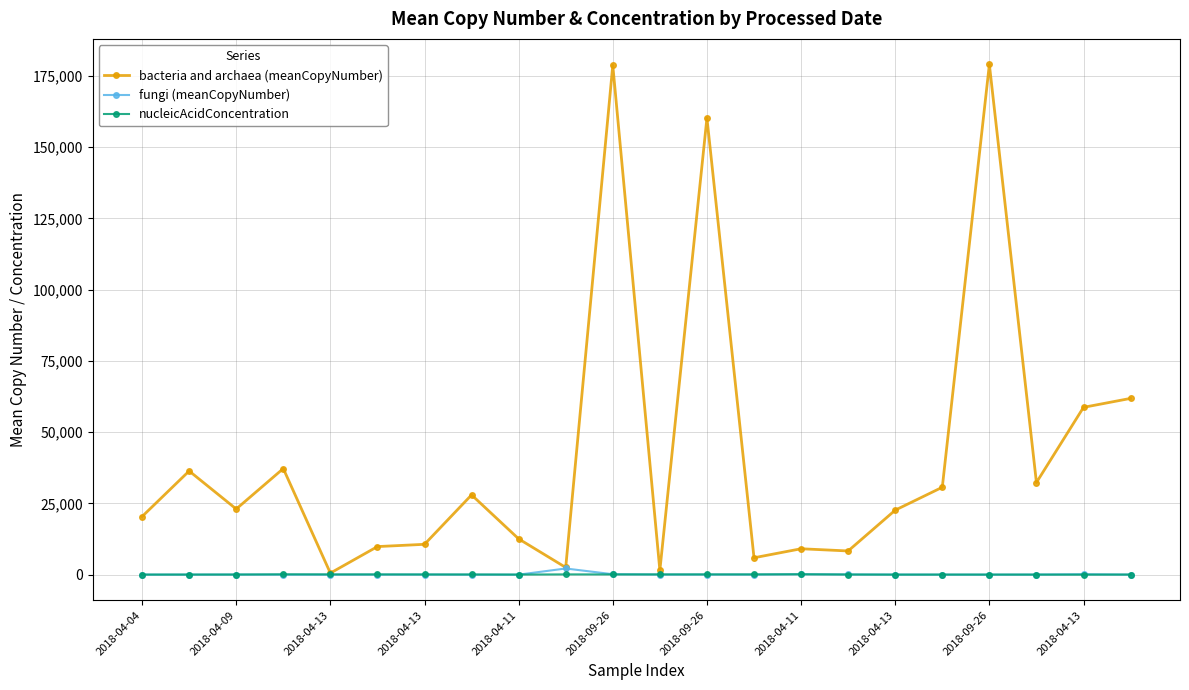

True or false: fungi (meanCopyNumber) has more than 1 interior local peaks.

True